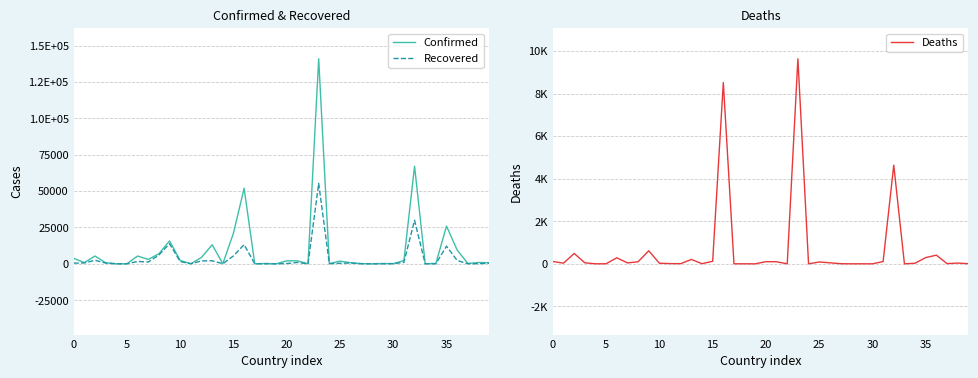

What is the sum of all Confirmed values?

390972